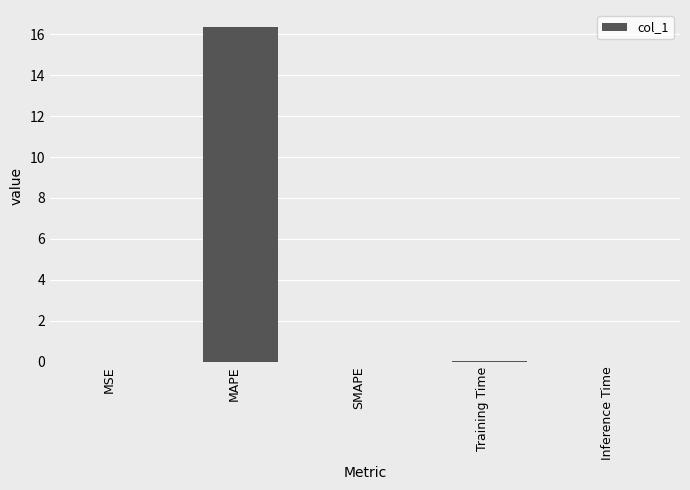

Is it true that the value at Training Time is 0.0?

True